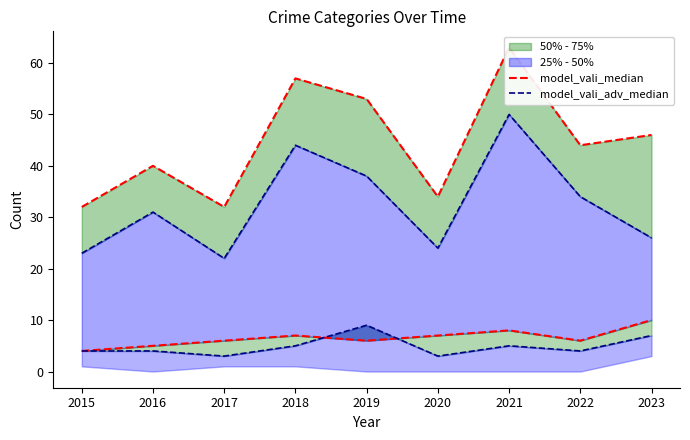

Reading left to right, transcribe all the data shown in this chart.

model_vali_median: 32	40	32	57	53	34	63	44	46
model_vali_adv_median: 23	31	22	44	38	24	50	34	26